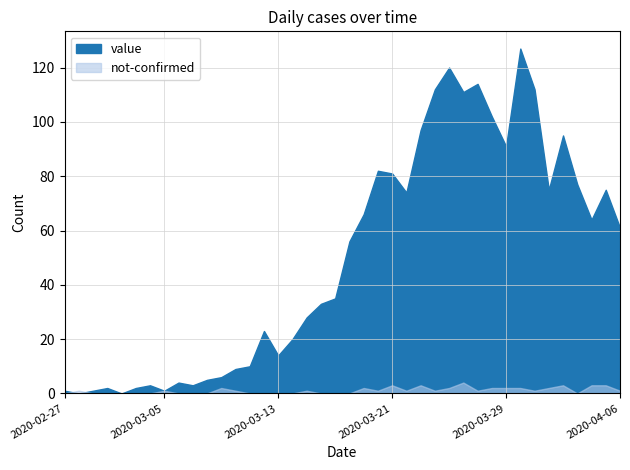

Between which two adjacent categories do value and not-confirmed first intersect?

2020-02-27 and 2020-02-28